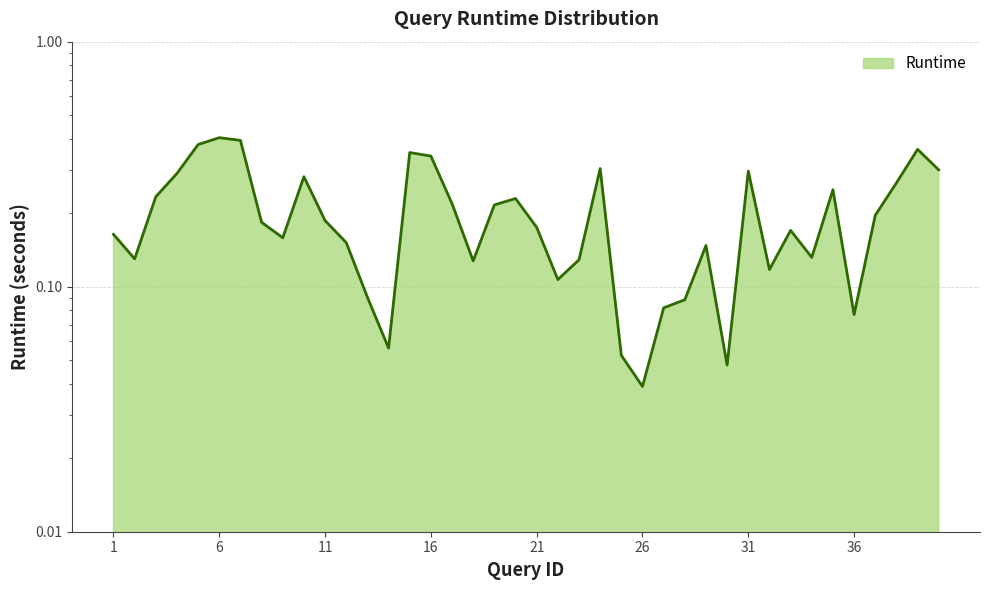

Is it true that the value at 4 is 0.2?

False